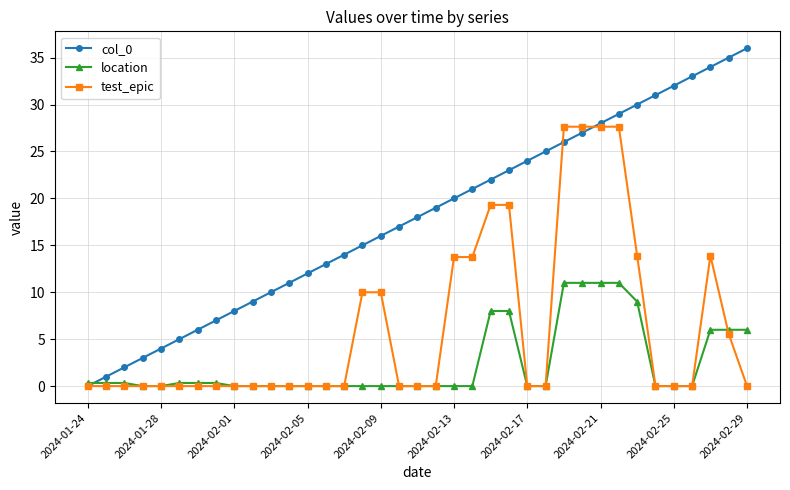

Which series has the largest range (max minus min)?

col_0